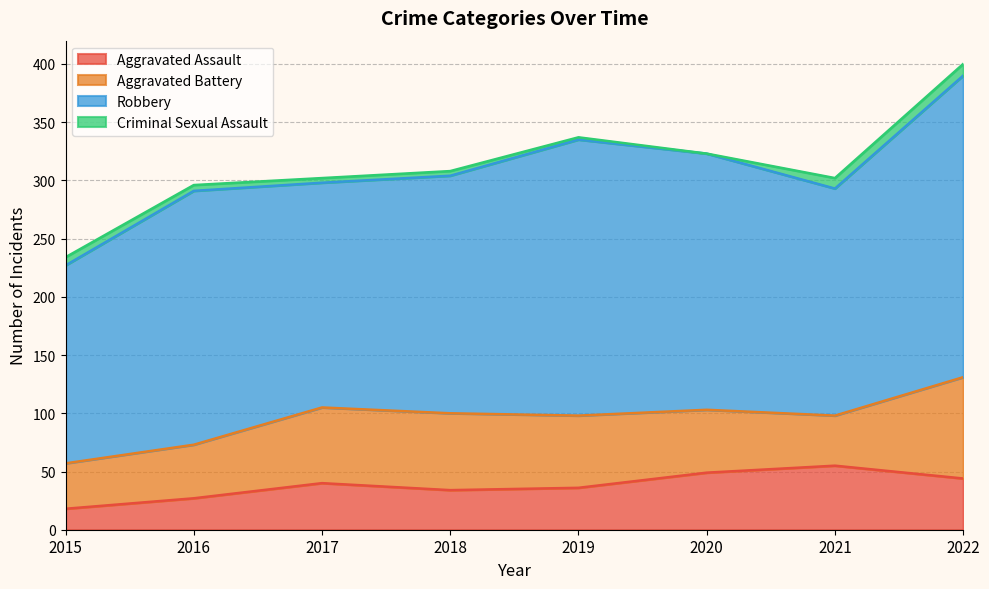

How many data points does each series have?

8